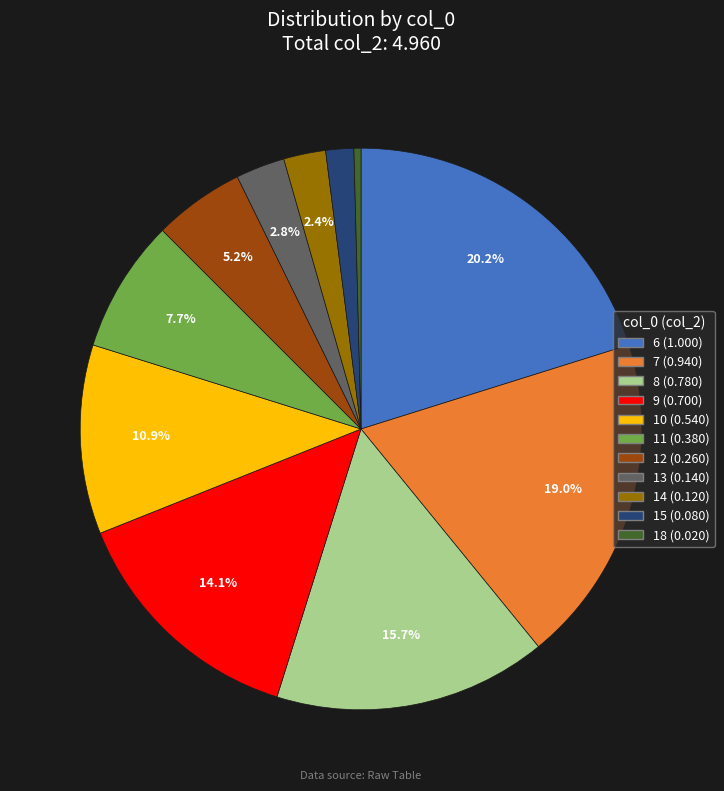

True or false: 15 accounts for 2% of the total.

True